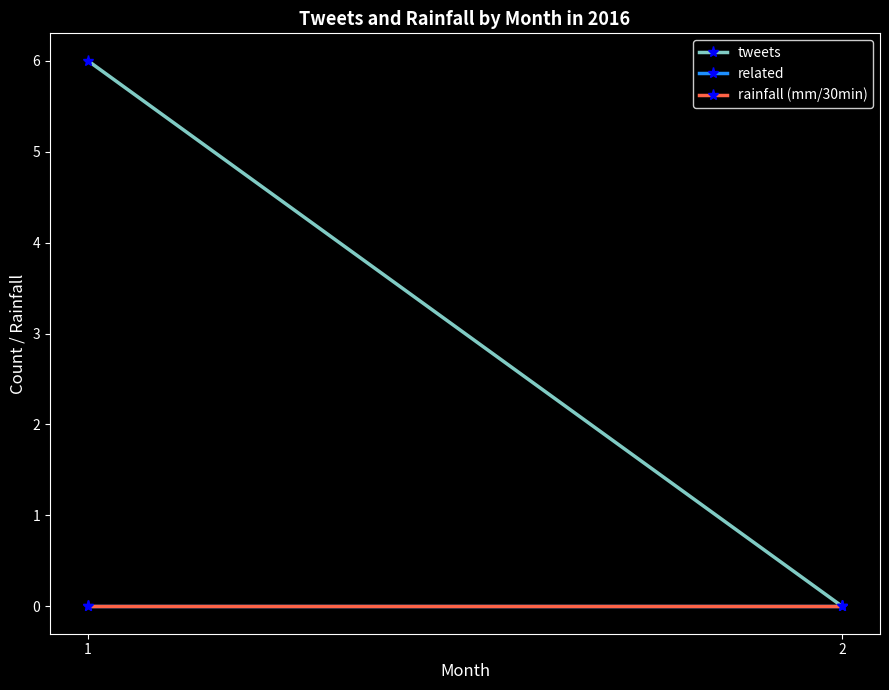

What is the greatest value displayed?

6